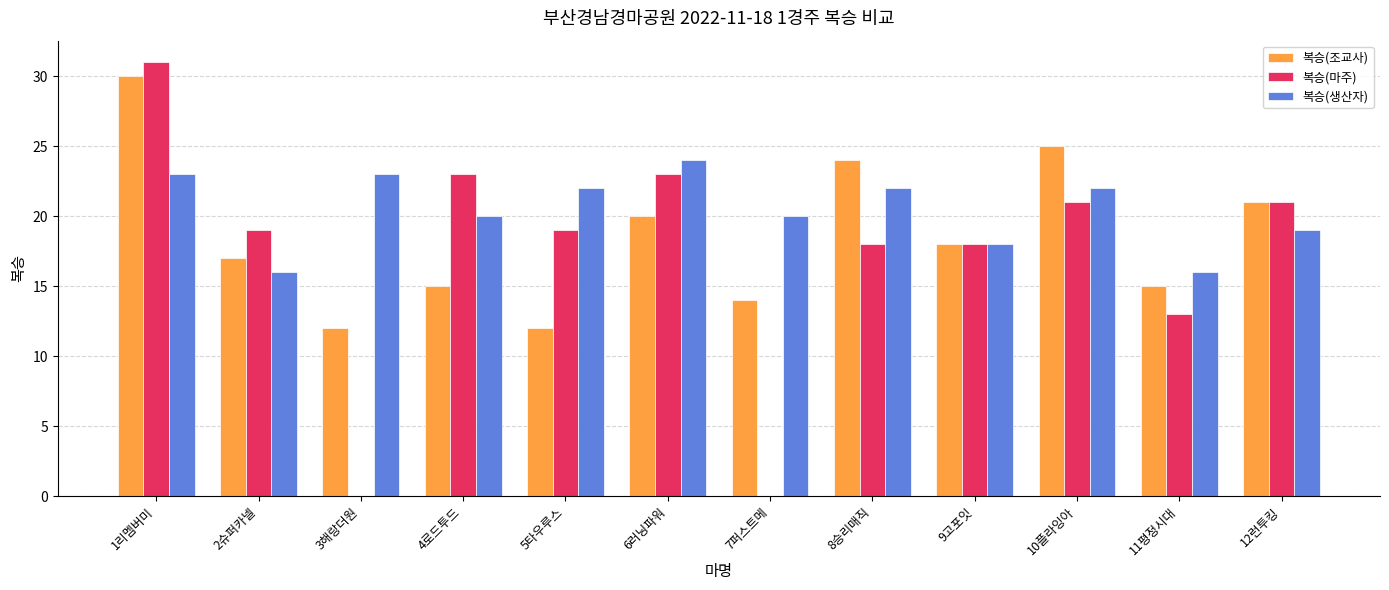

What are all the series names shown in the legend?

복승(조교사), 복승(마주), 복승(생산자)